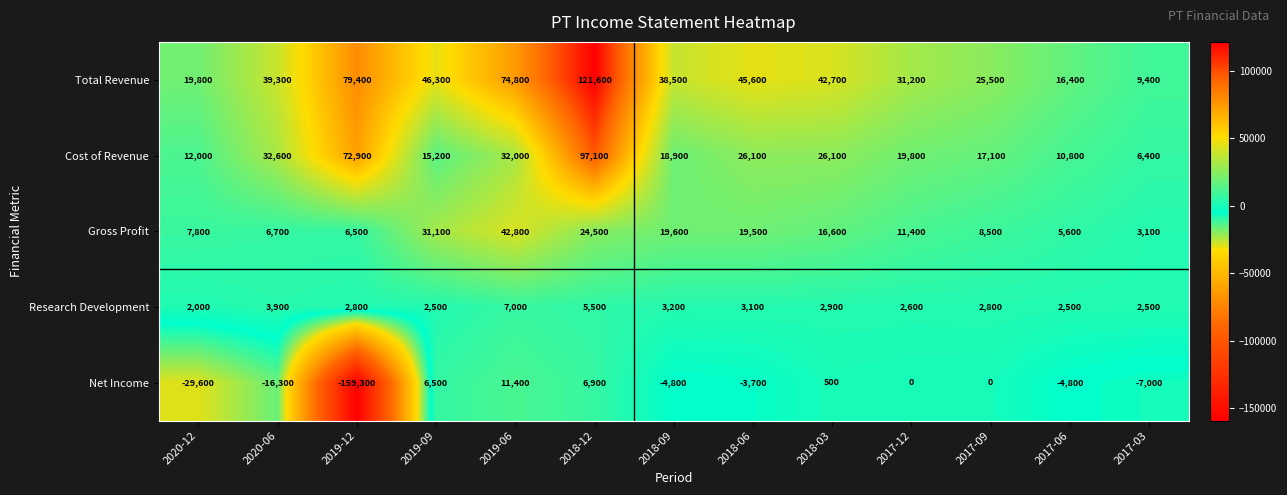

What is the sum of the Total Revenue values at 2017-09 and 2020-06?

64800